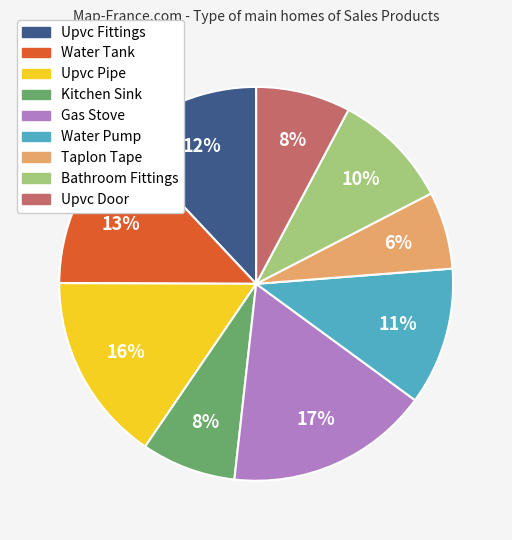

Is there a majority slice in this chart?

No